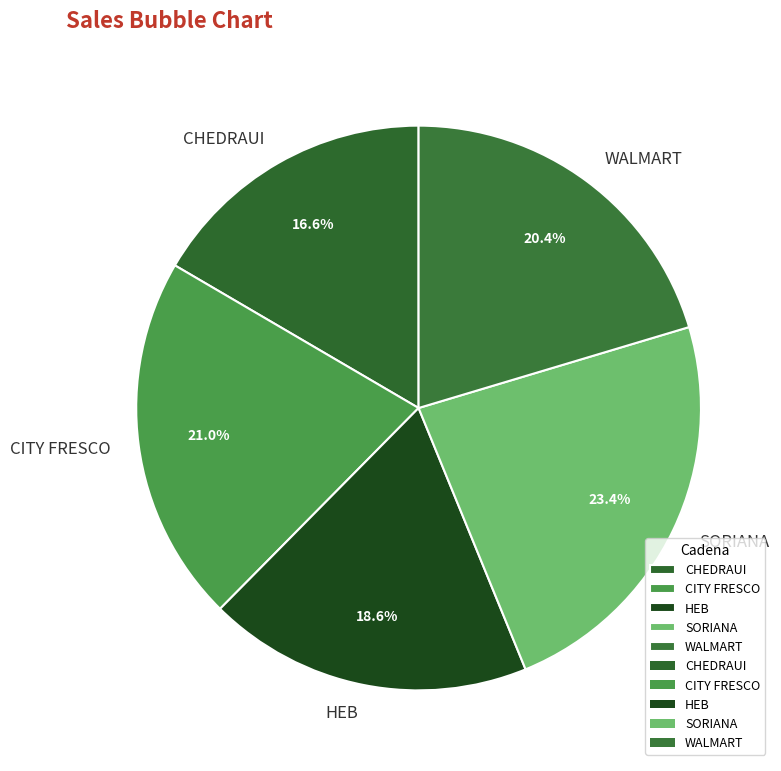

The SORIANA slice represents 23% of the pie. True or false?

True